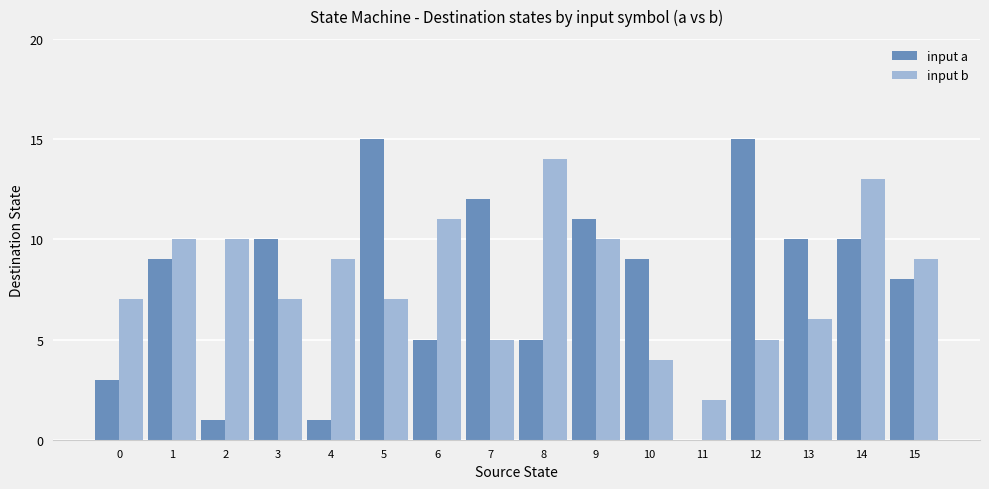

Is the value of input b at 10 greater than the value of input a at 13?

No